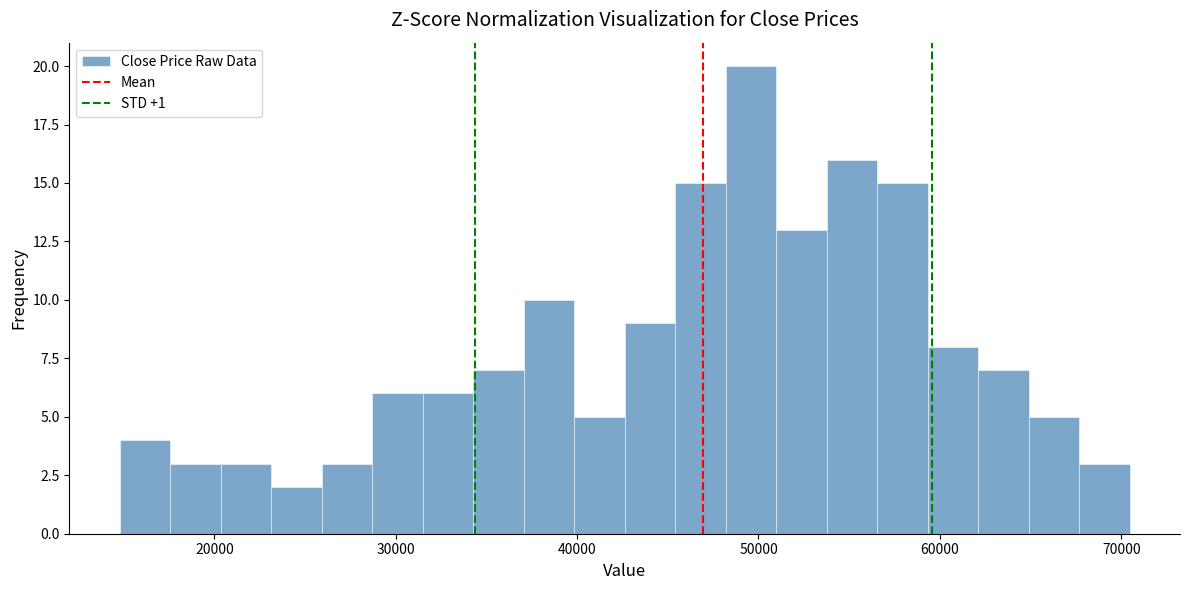

Read against the x-axis, roughly where is the centre of the tallest bar?

50000